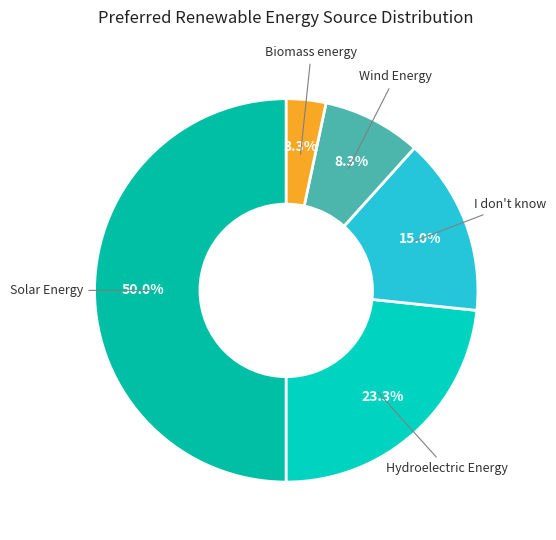

Count the number of slices in the pie.

5